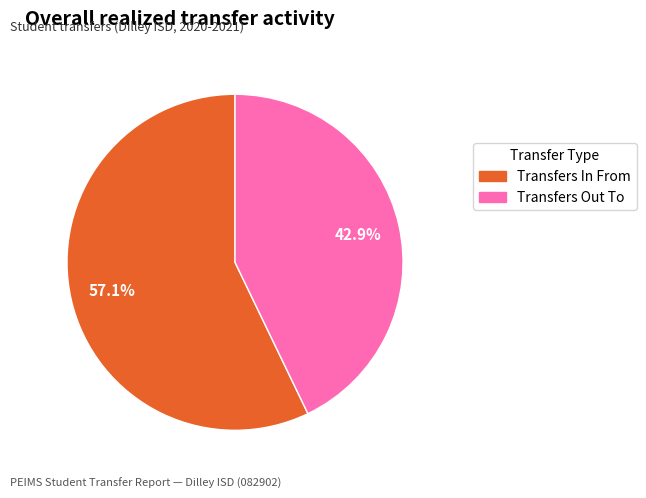

True or false: Transfers Out To accounts for 43% of the total.

True